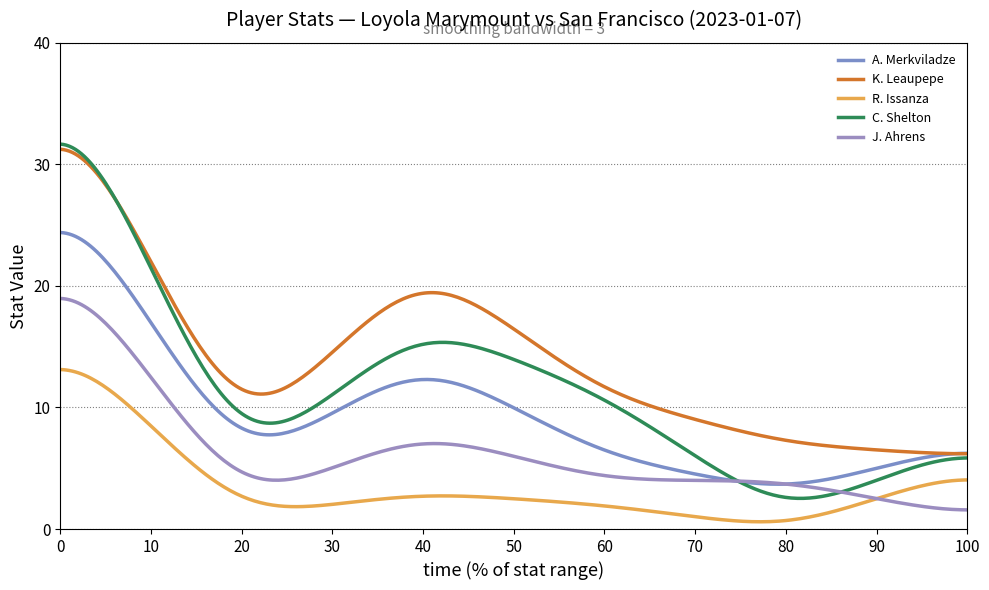

Which series has the largest range (max minus min)?

C. Shelton